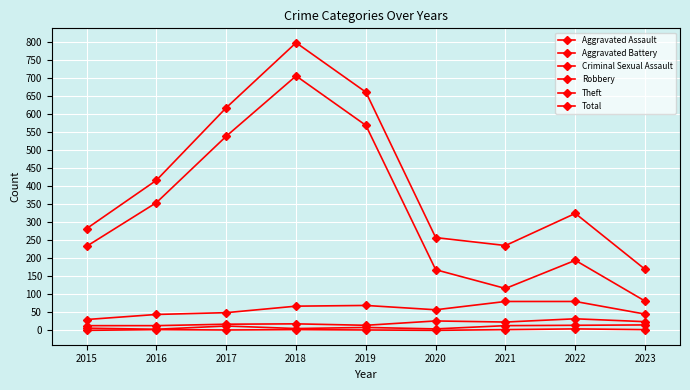

How many lines are shown in the chart?

6